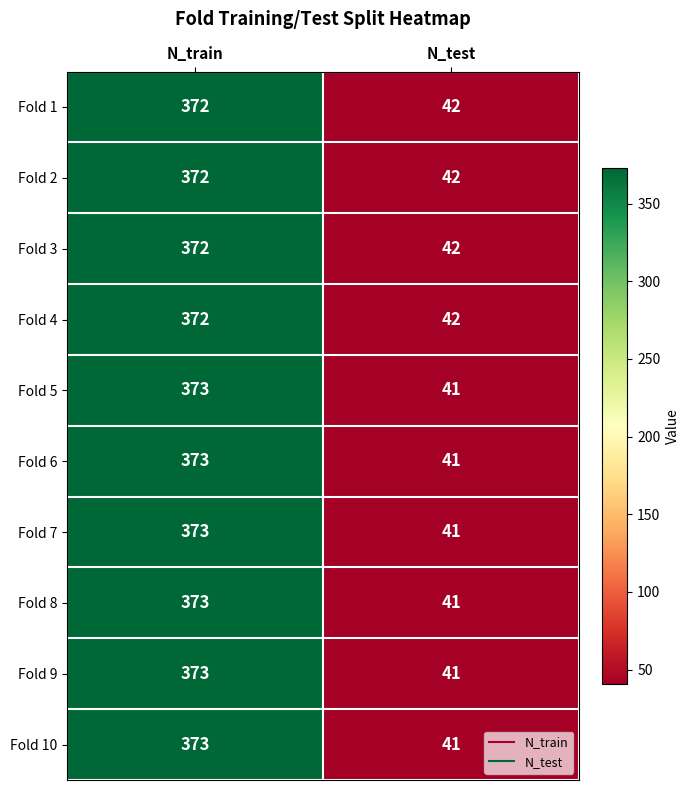

What is the approximate value of Fold 5 at N_train?

373